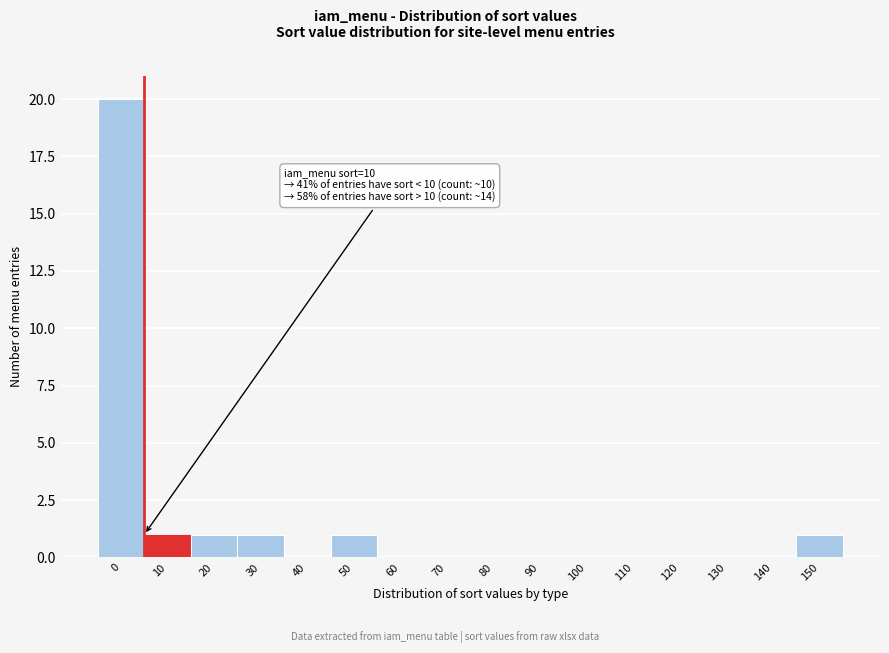

Reading left to right, list all the values displayed in this chart.

0=20	10=1	20=1	30=1	40=0	50=1	60=0	70=0	80=0	90=0	100=0	110=0	120=0	130=0	140=0	150=1